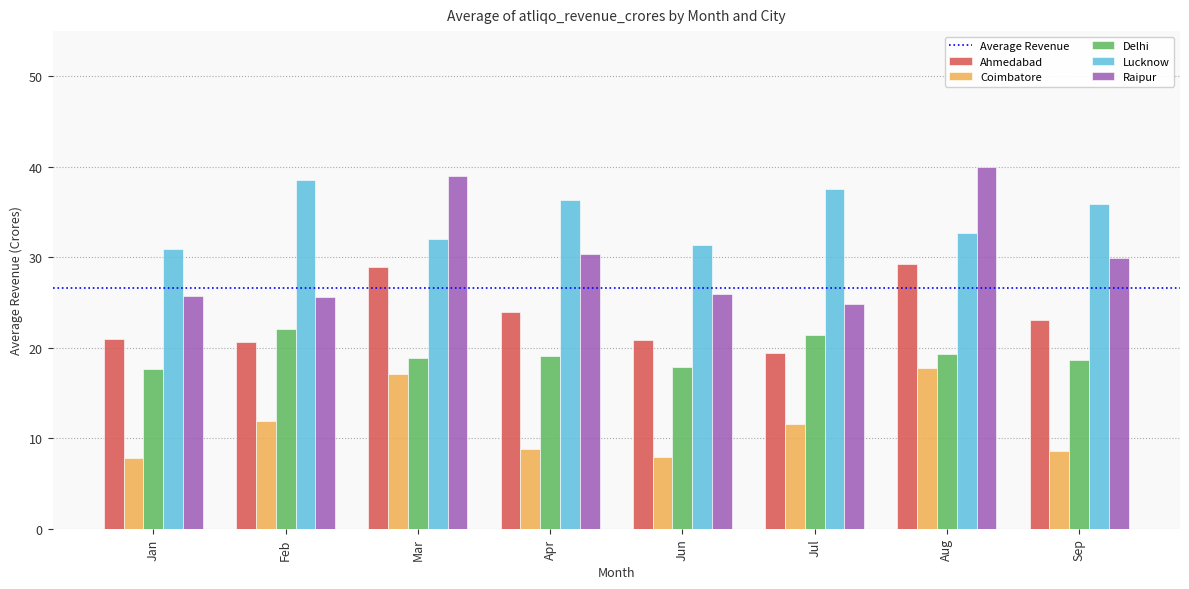

At Jun, list the series in order from smallest to largest.

Coimbatore, Delhi, Ahmedabad, Raipur, Lucknow